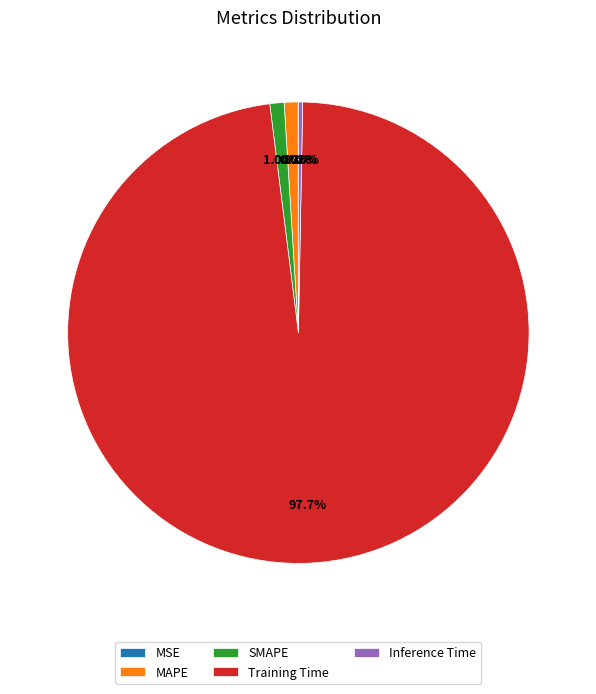

Does any single category account for the majority?

Yes